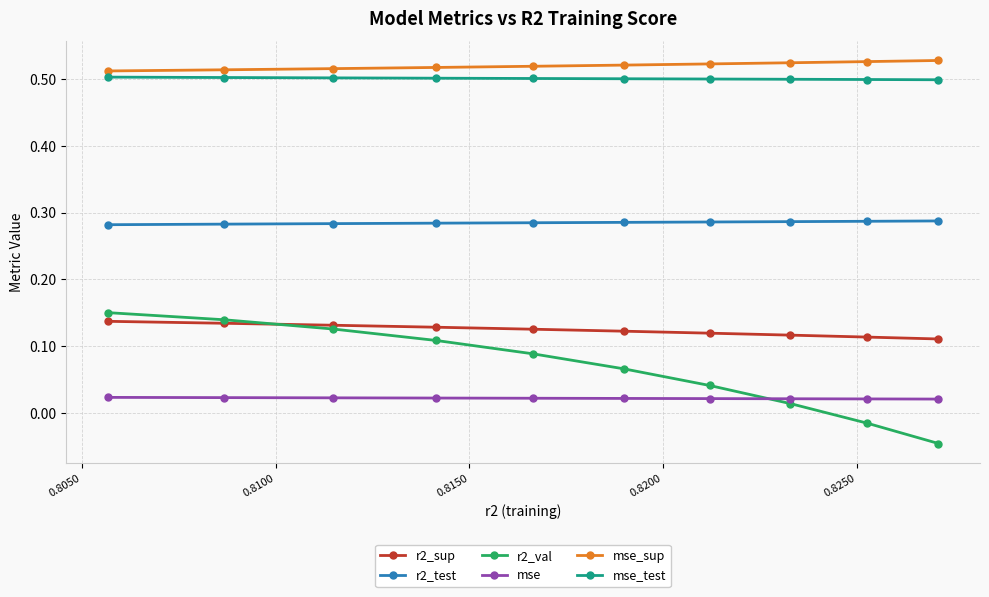

True or false: r2_test and mse_sup intersect in this chart.

False